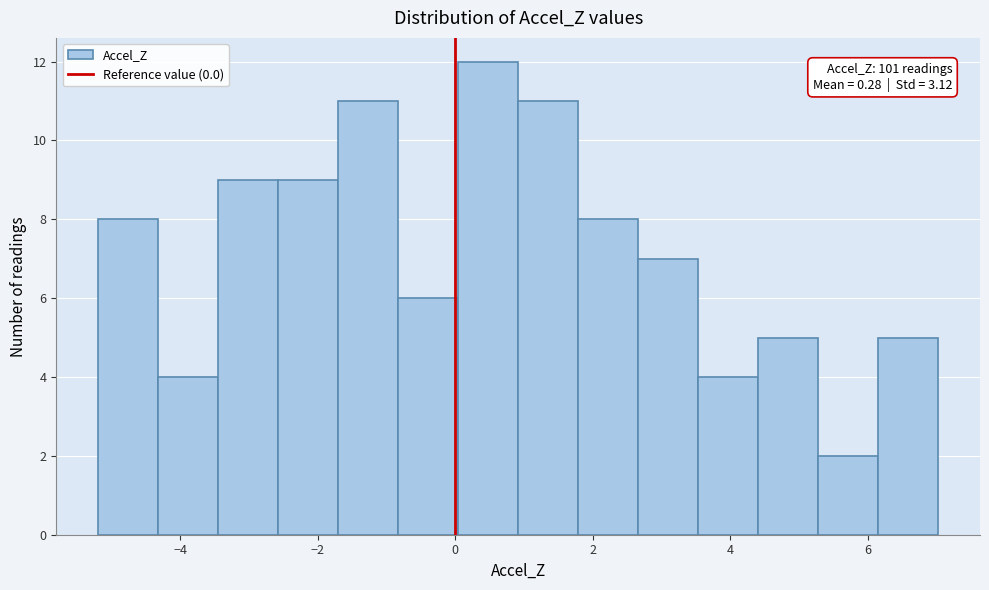

Over which range of the x-axis is the bar tallest?

0.0 to 1.0